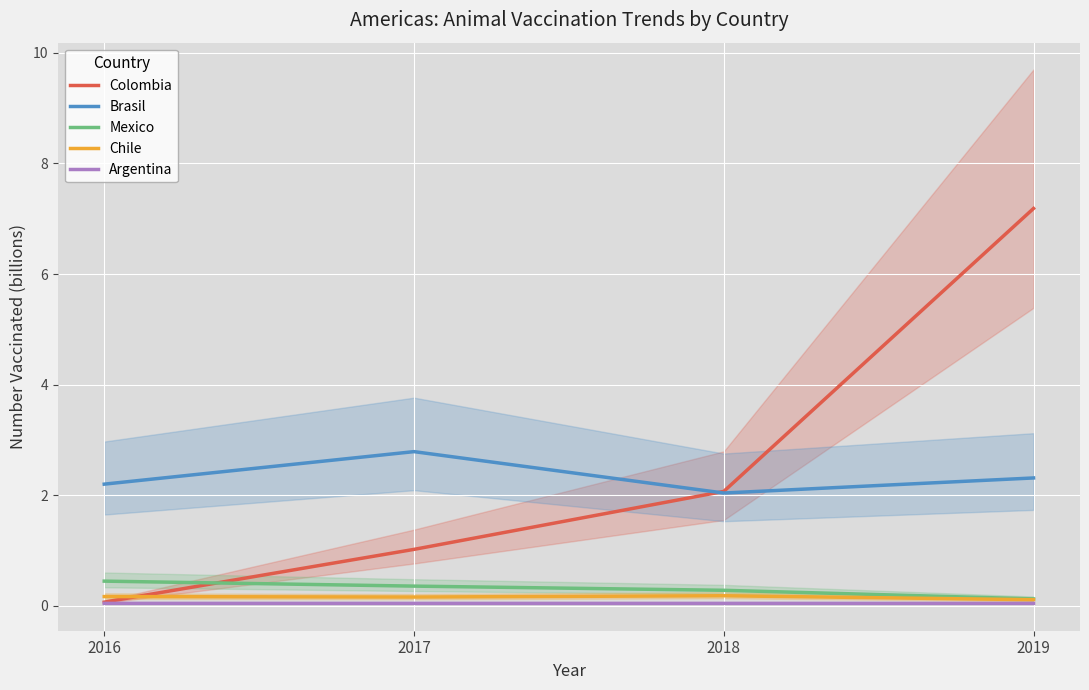

What is the sum of the Chile values at 2017 and 2019?

0.3